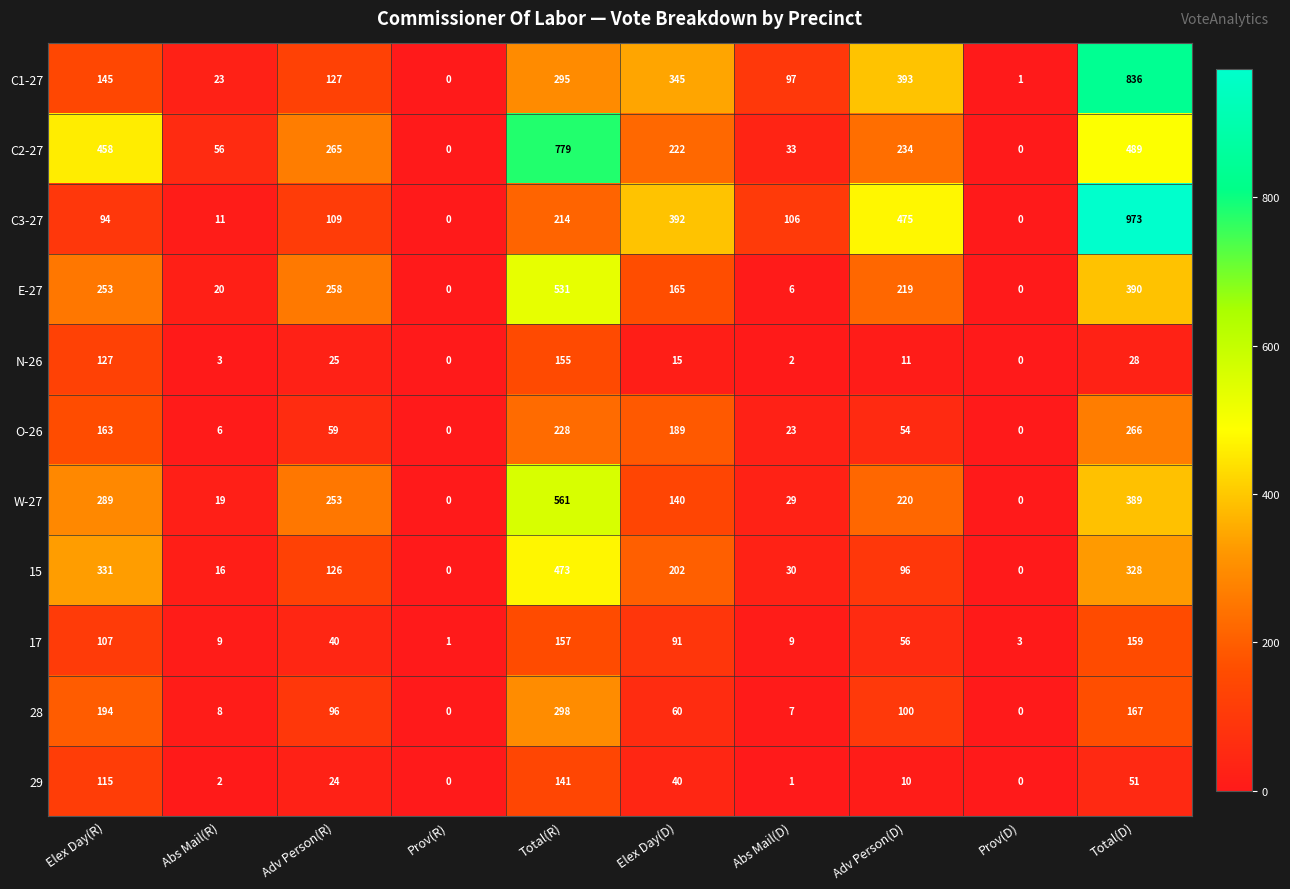

Which series has the largest total across all categories?

C2-27